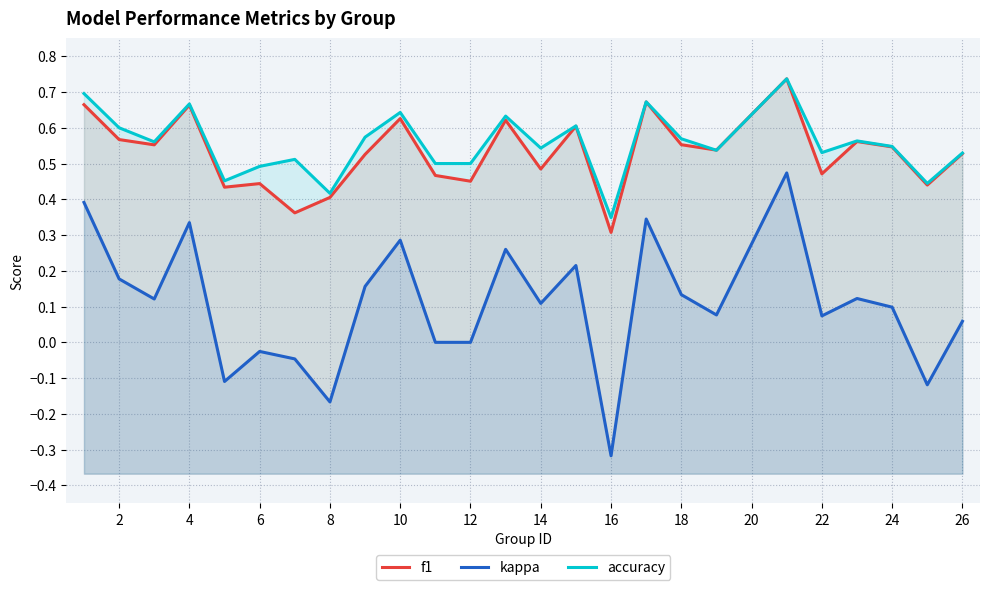

Is it true that accuracy equals 0.3 at 21?

False